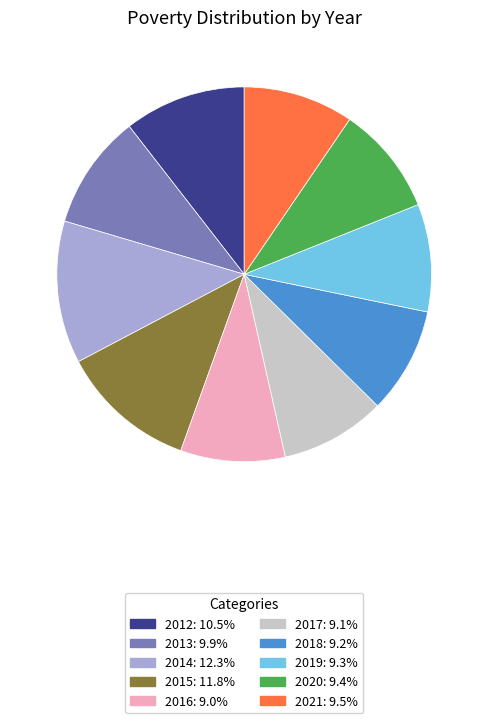

How many segments does this pie chart have?

10